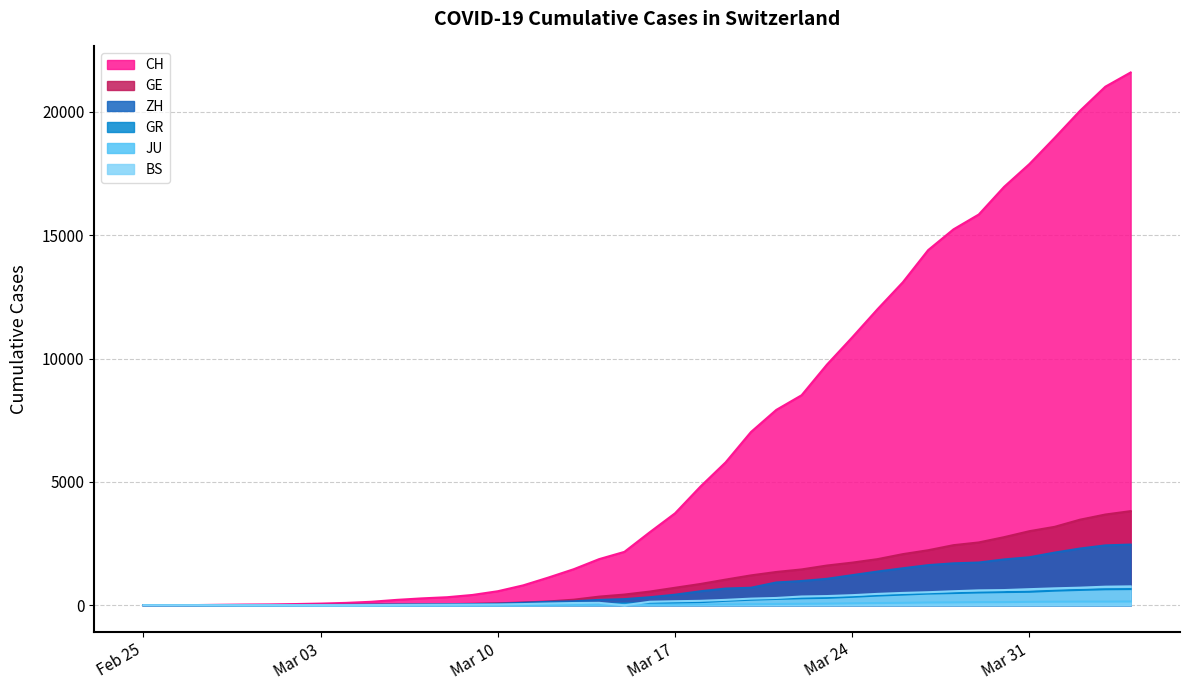

Rank the series by their maximum value, from highest to lowest.

CH, GE, ZH, BS, GR, JU